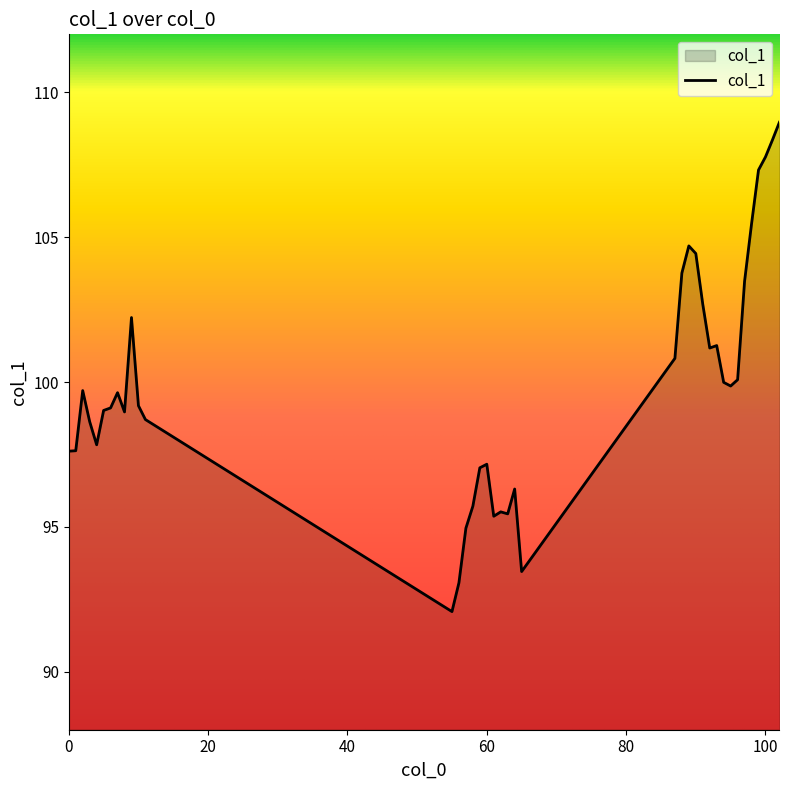

What is the difference between the maximum and minimum values?

16.9